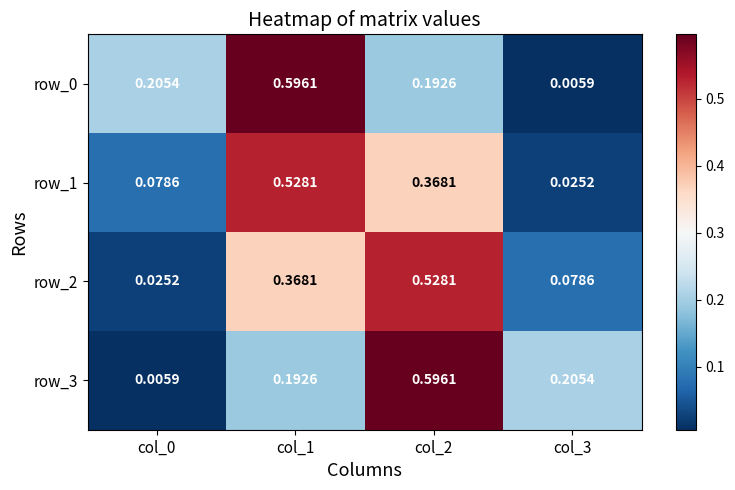

At which label does row_1 reach its minimum?

col_3